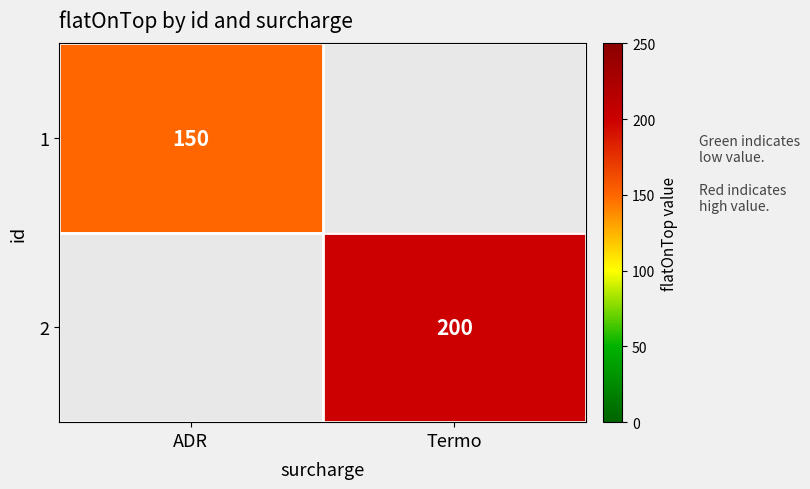

What is the maximum value shown in the chart?

200.0